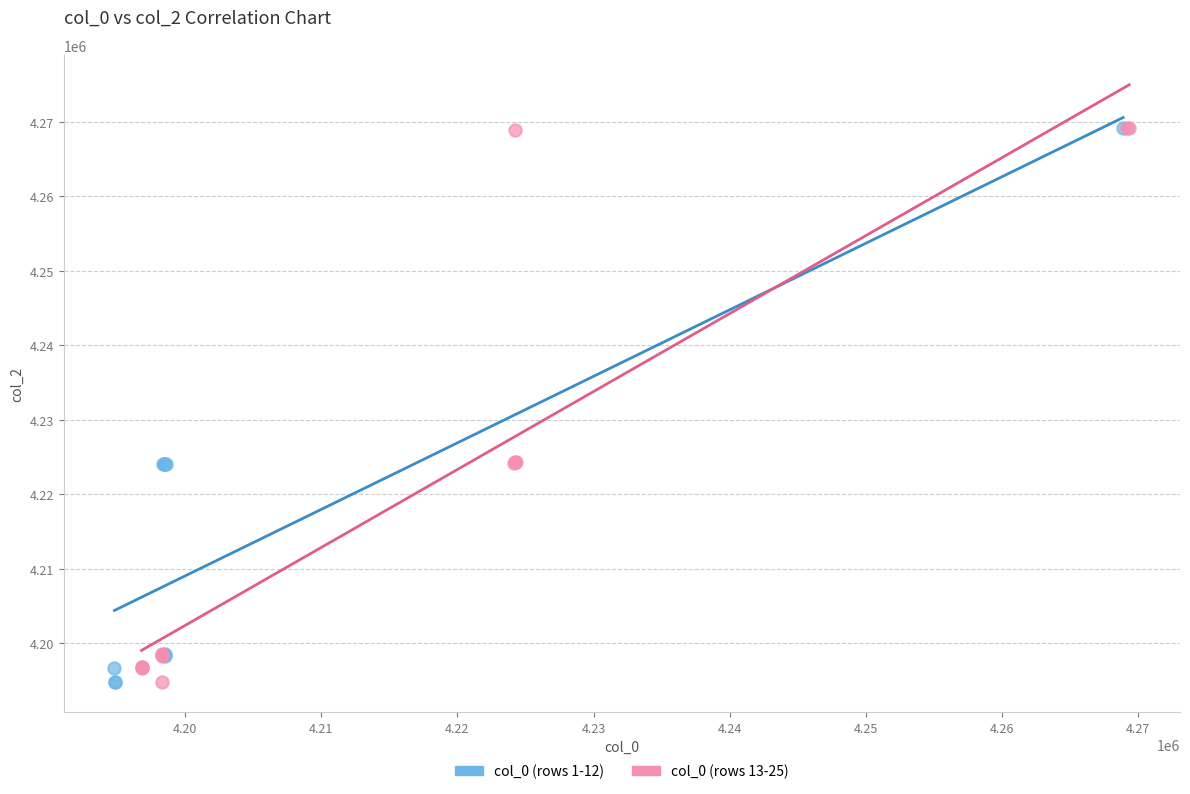

What are all the series names shown in the legend?

col_0 (rows 1-12), col_0 (rows 13-25)